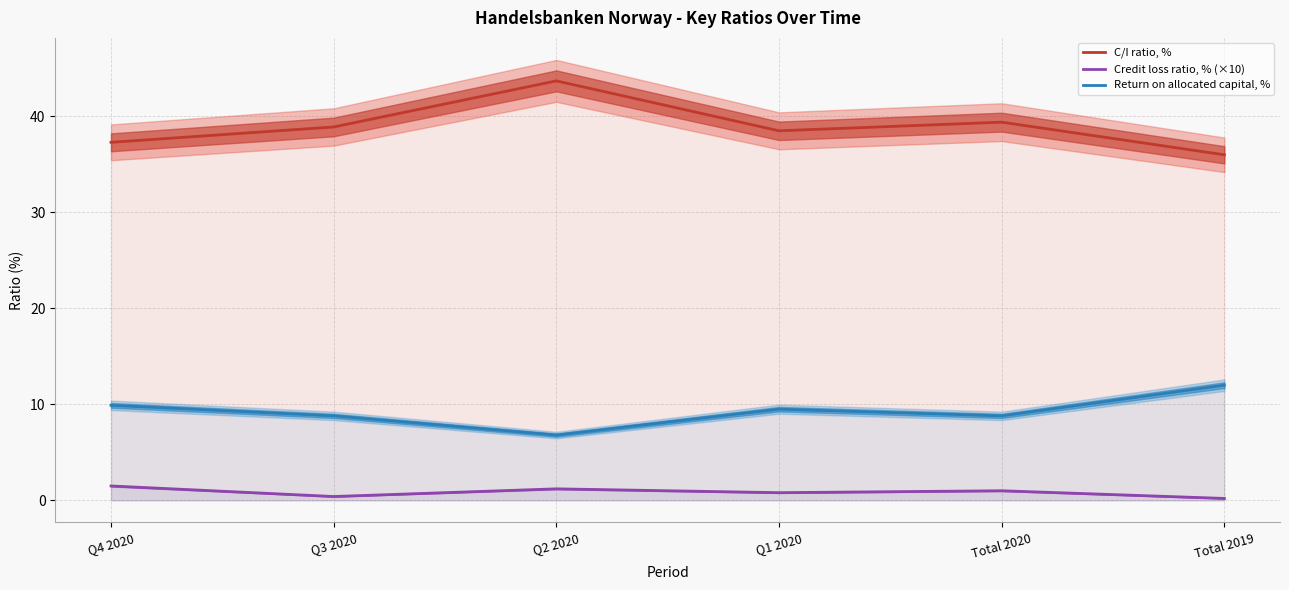

At how many categories does at least one series exceed 29?

6